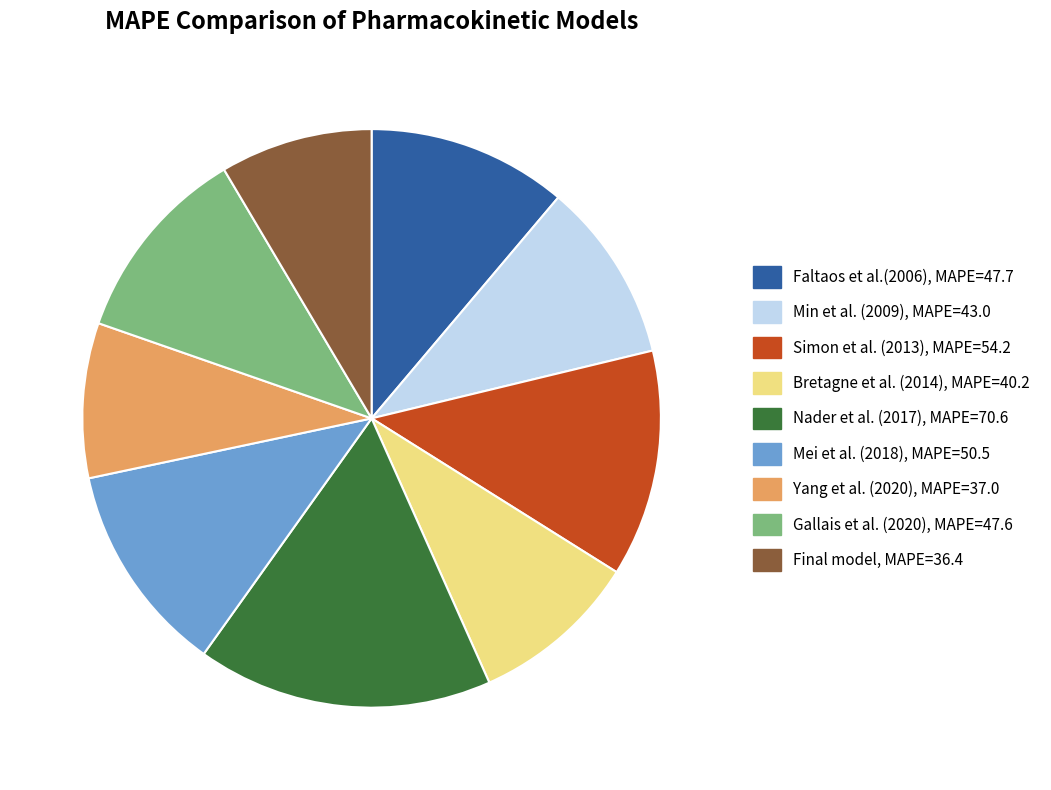

Which slice is the largest?

Nader et al. (2017)